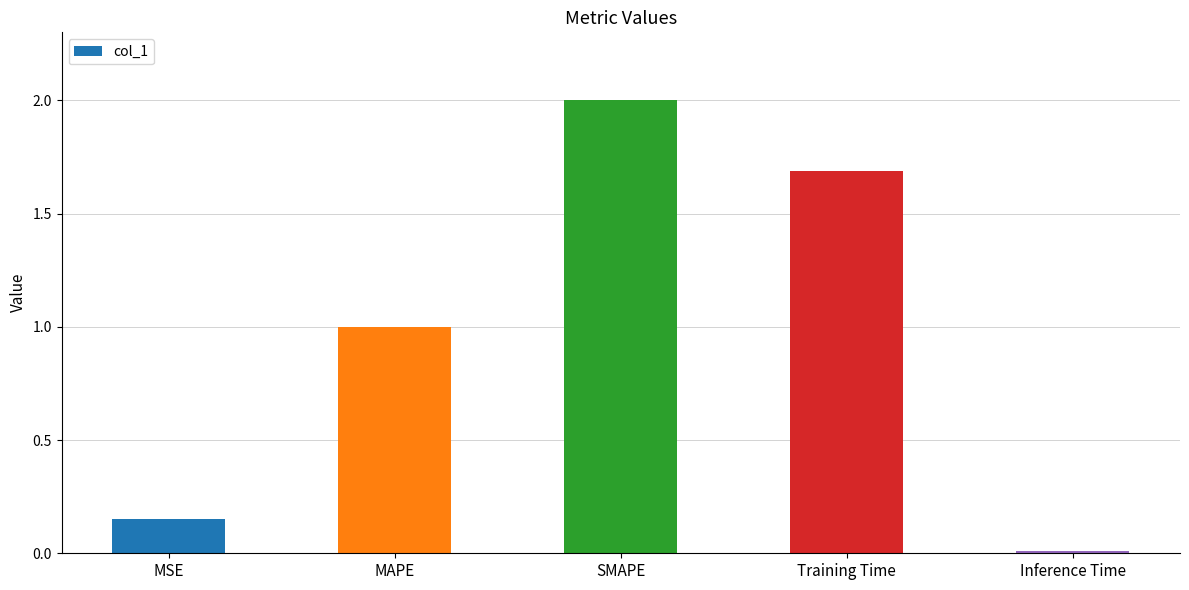

How many bars are there in total?

5